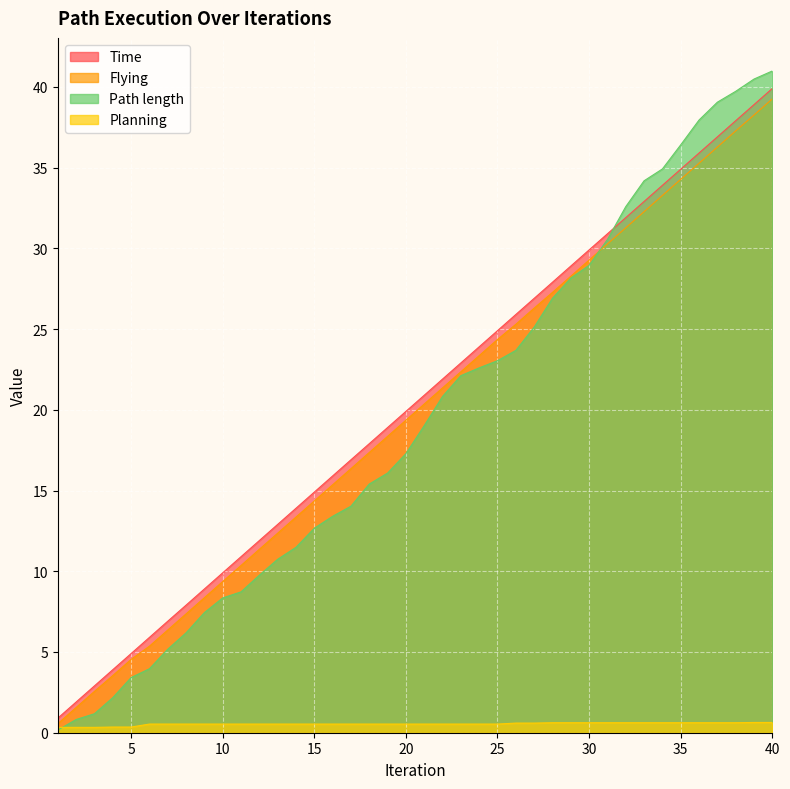

What is the spread (max minus min) of values at 6?

5.4